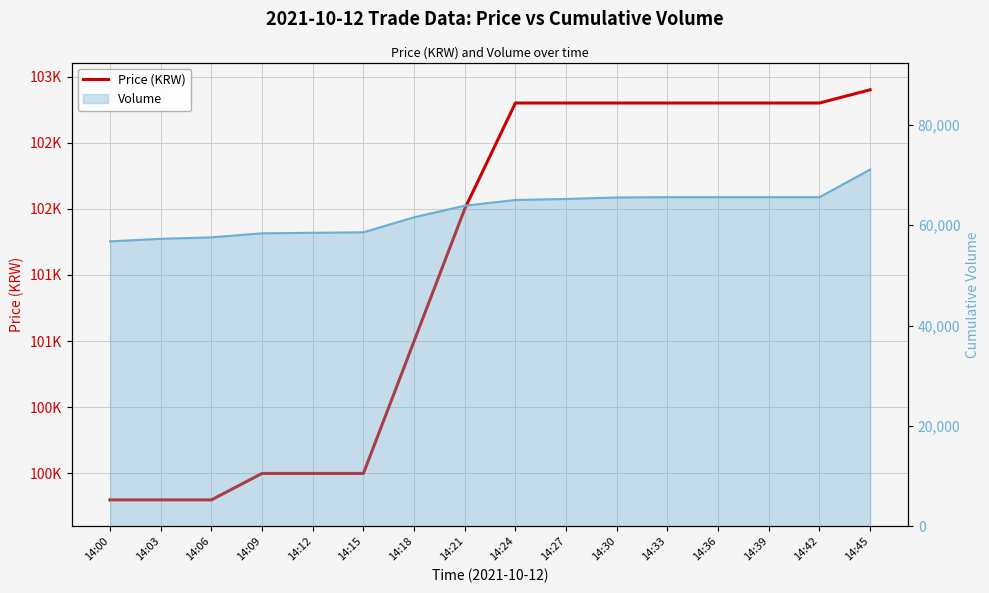

What is the sum of all values?

1624900